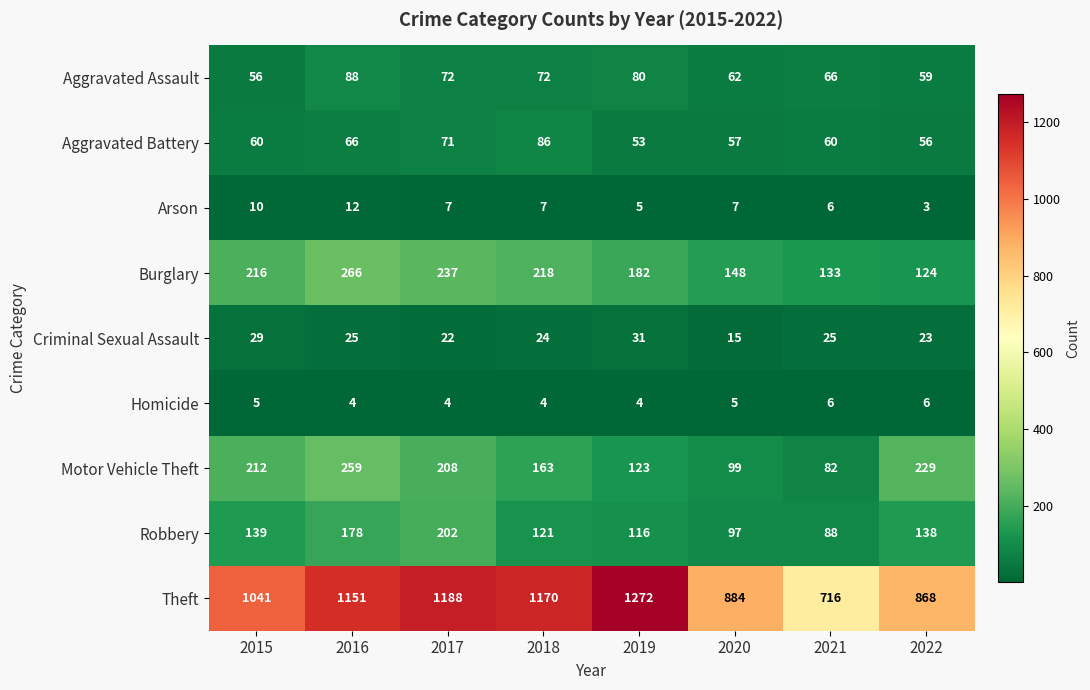

What is the total value across all series at 2016?

2049